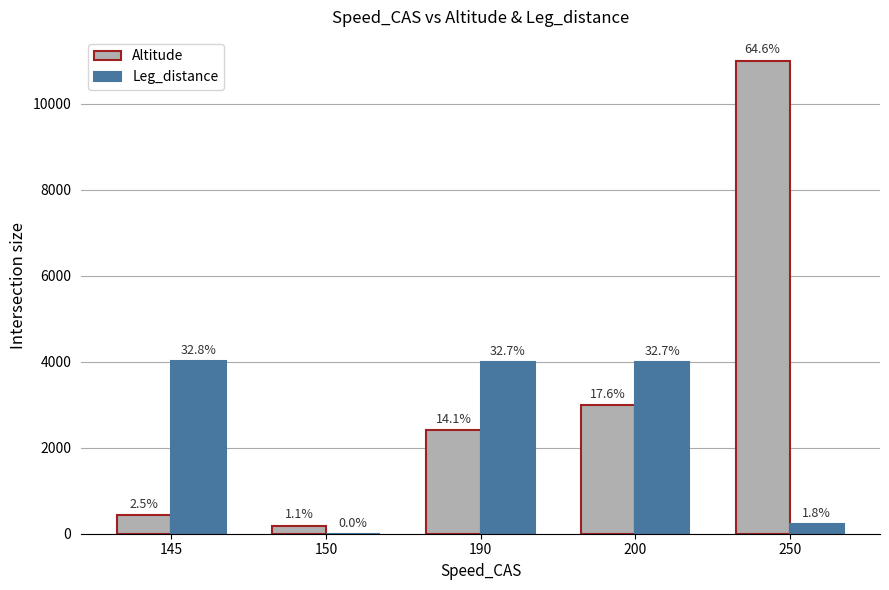

What is the difference between the Leg_distance values at 150 and 145?

4011